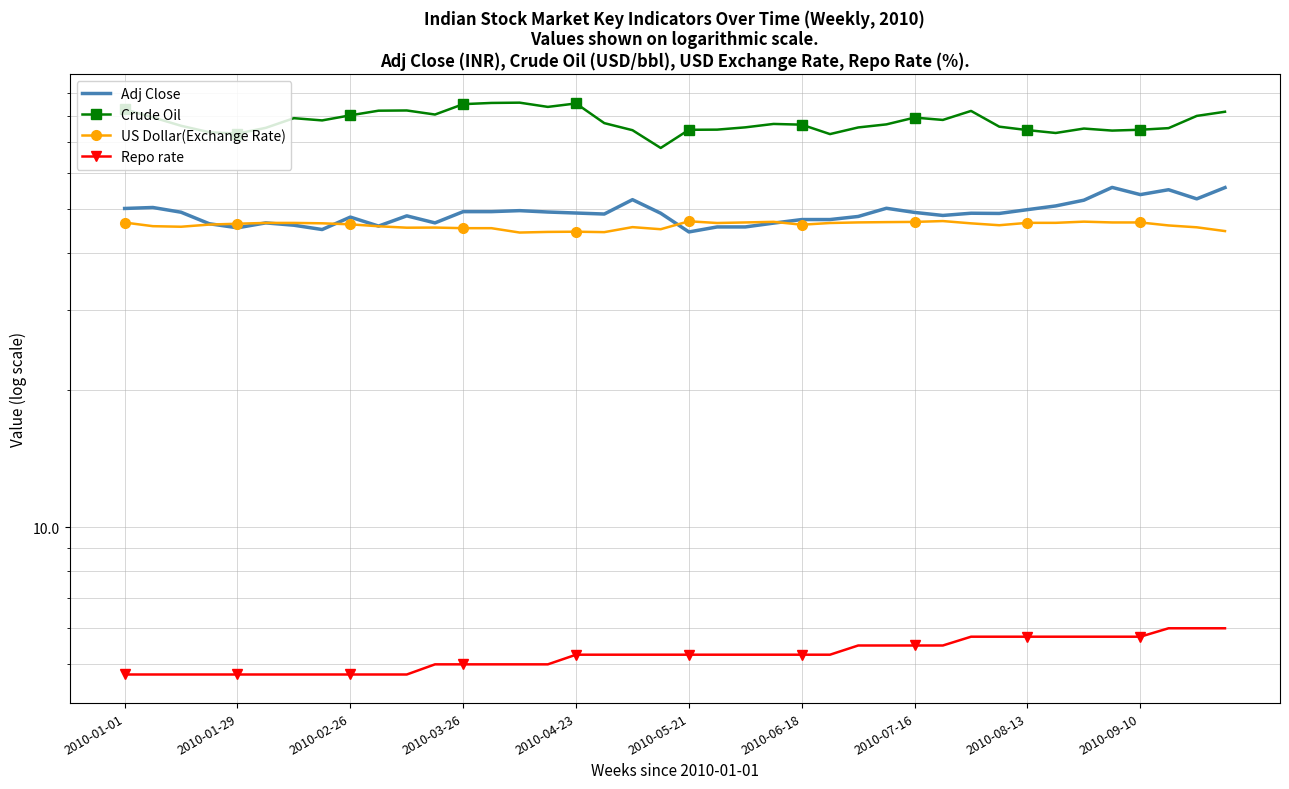

At which category does the chart reach its minimum across all series?

2010-01-01